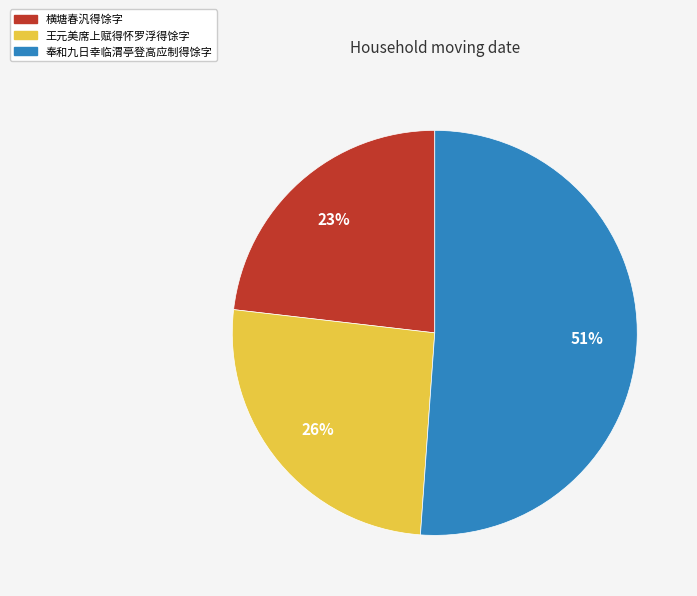

How many segments does this pie chart have?

3